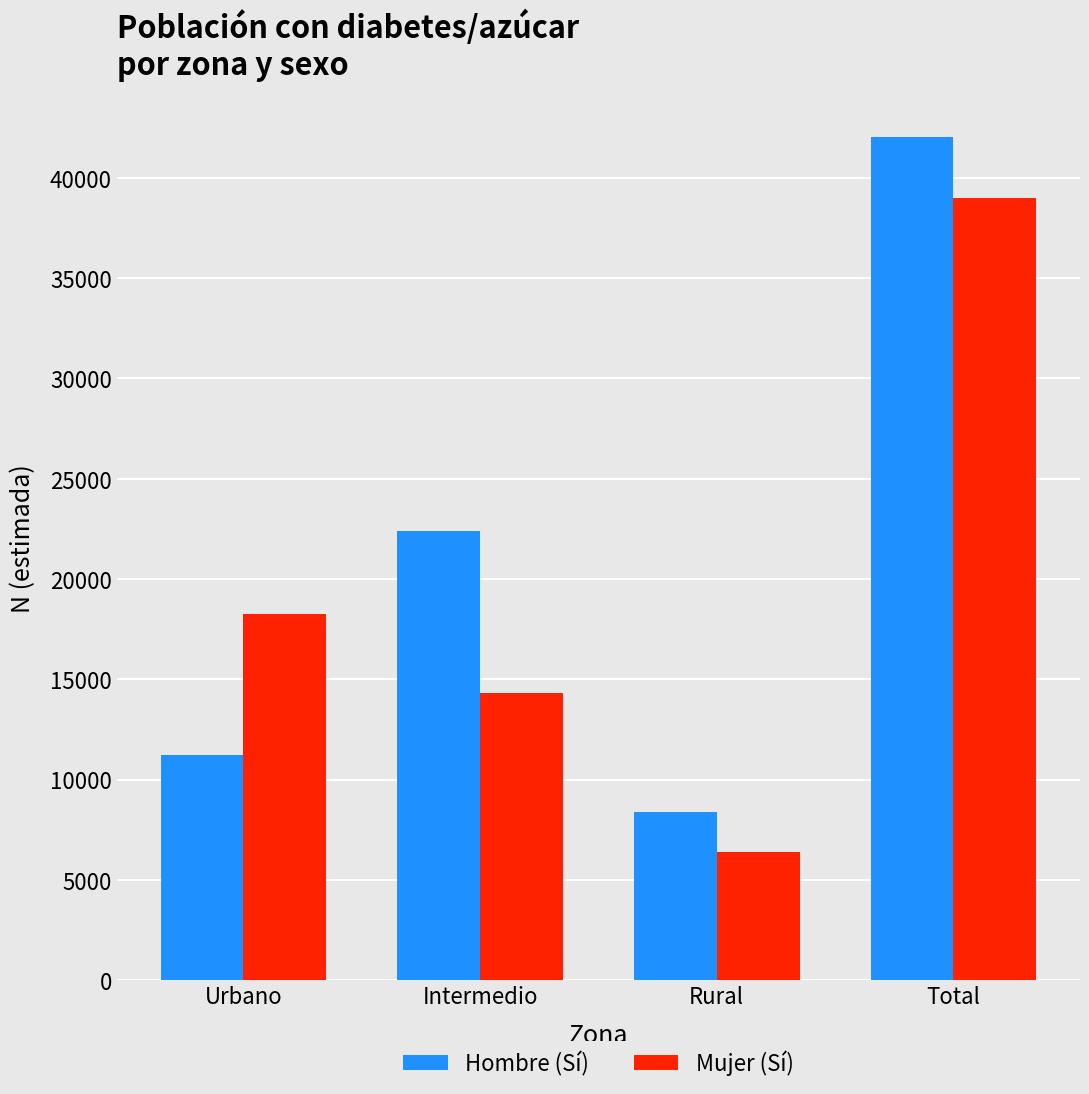

What is the greatest value displayed?

42014